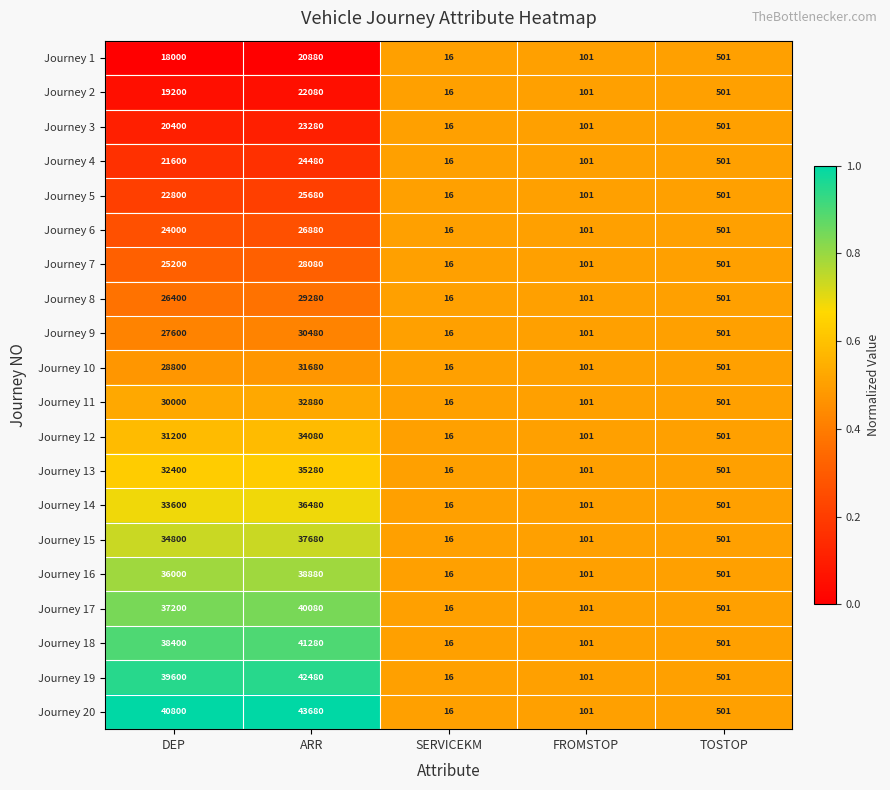

Which series changed the most between ARR and TOSTOP?

Journey 20